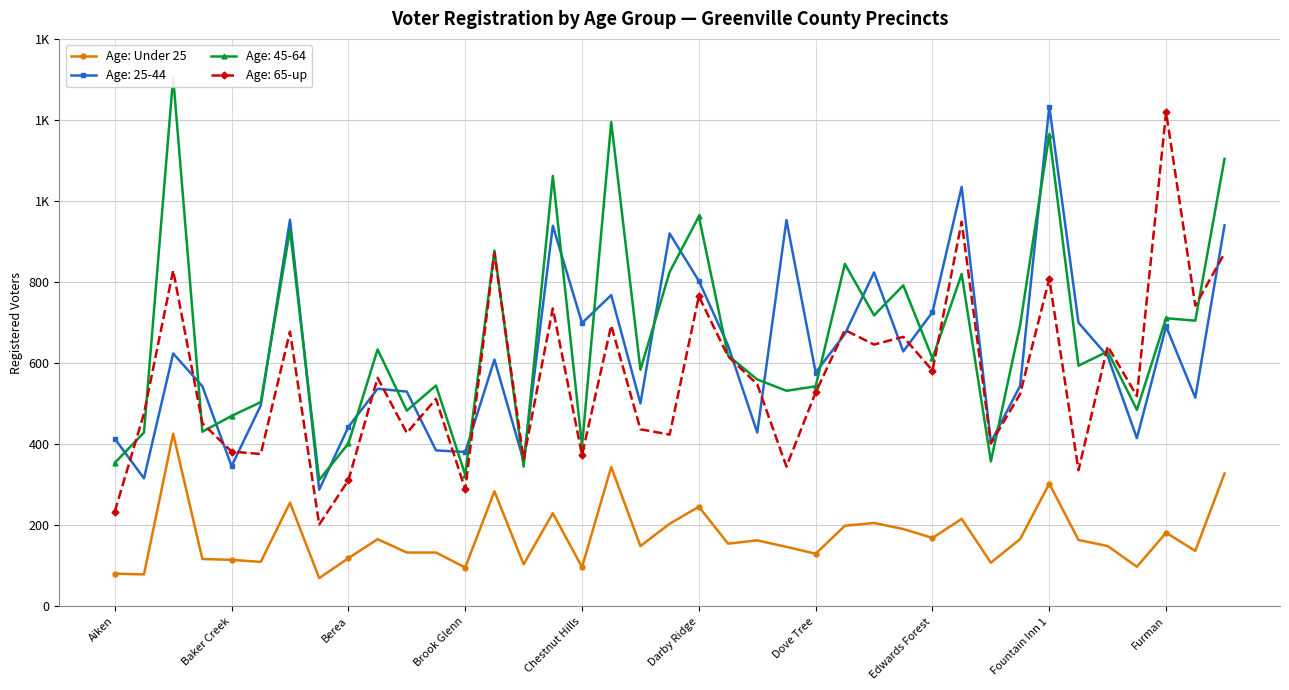

True or false: the data shows 163 at 22.

True